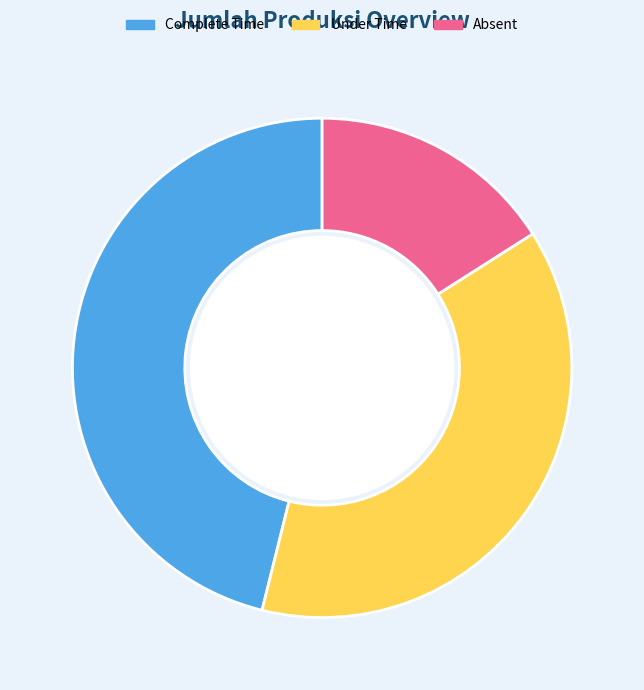

Is there any slice that represents more than half of the pie?

No